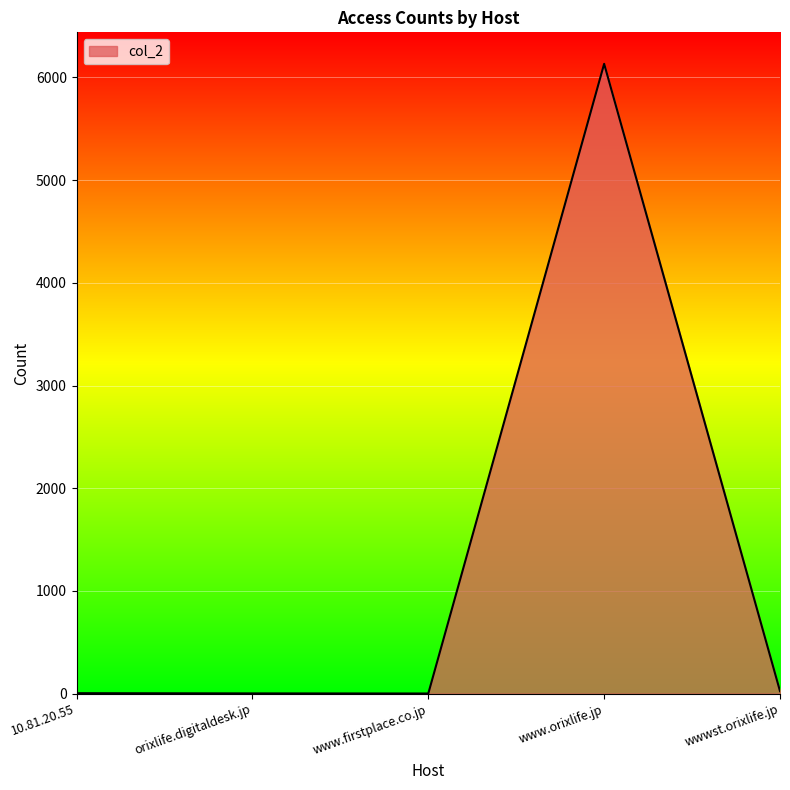

Is it true that the value at www.orixlife.jp is 6133?

True